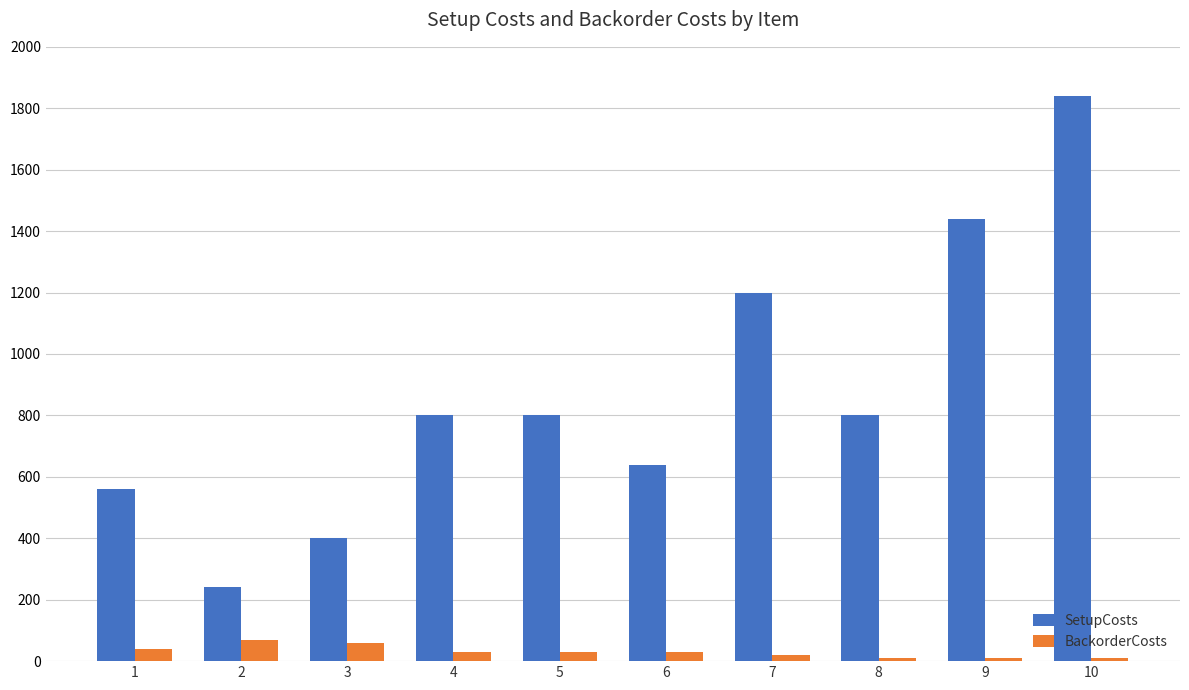

What is the sum of the SetupCosts values at 2 and 7?

1440